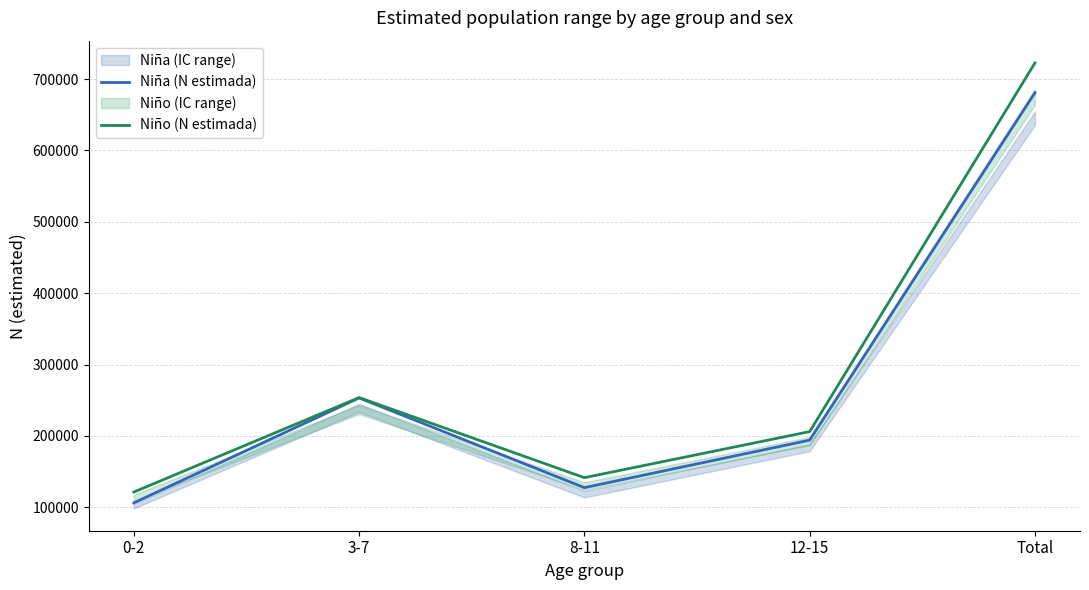

What is the difference between the Niño (N estimada) values at 8-11 and 0-2?

20135